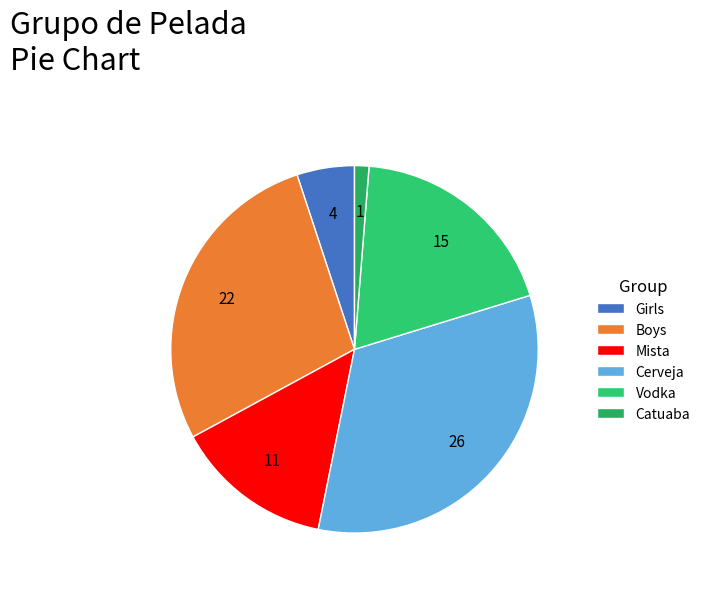

Rank the categories by value from highest to lowest.

Cerveja, Boys, Vodka, Mista, Girls, Catuaba